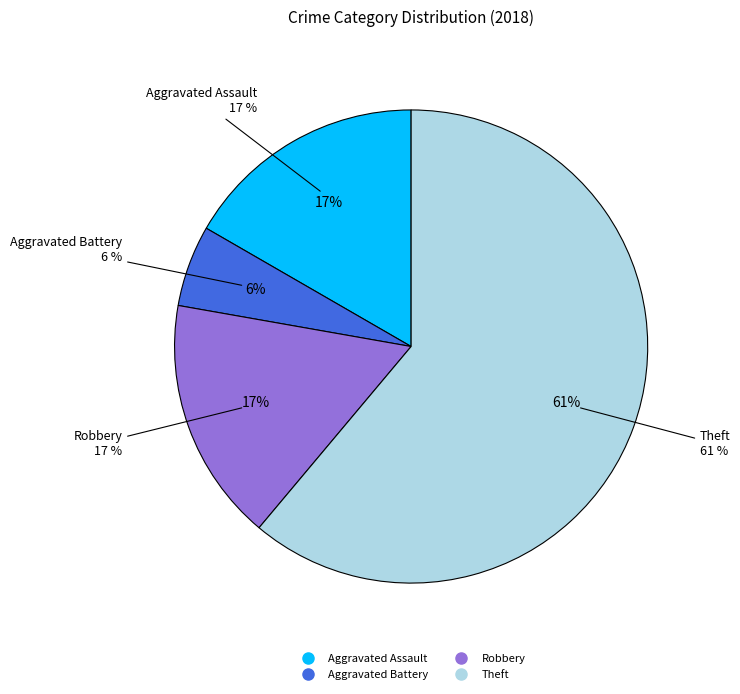

Is it true that Aggravated Assault is 7% of the pie?

False